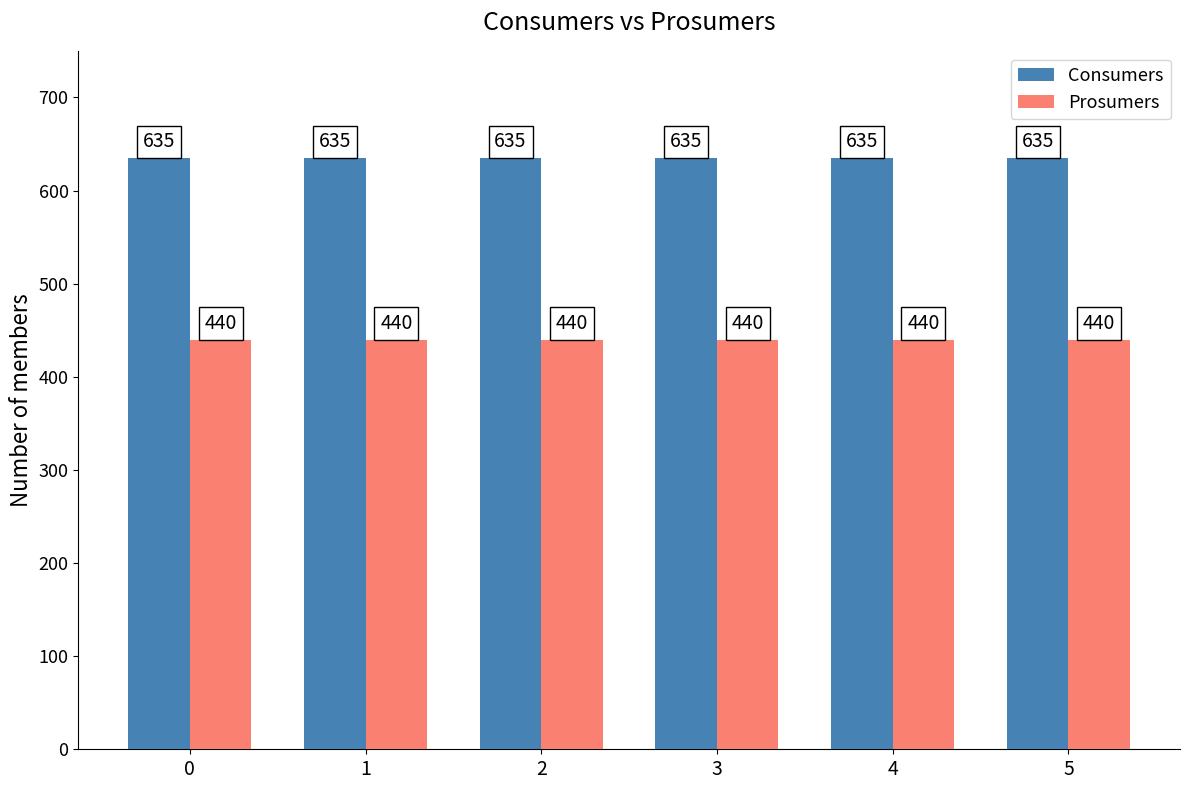

Rank the series by their maximum value, from highest to lowest.

Consumers, Prosumers